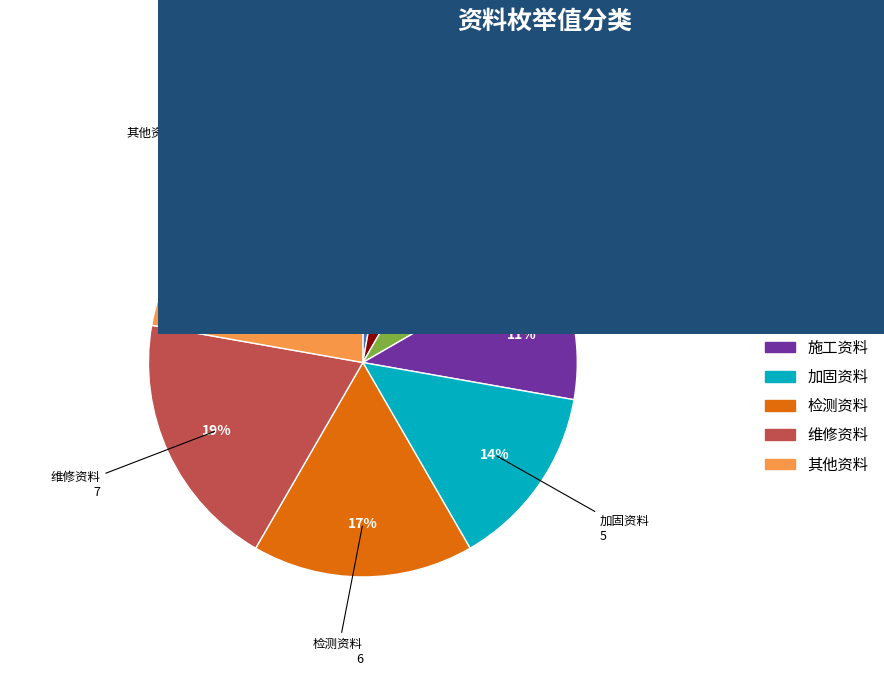

What percentage is the 维修资料 slice, to the nearest percent?

19%